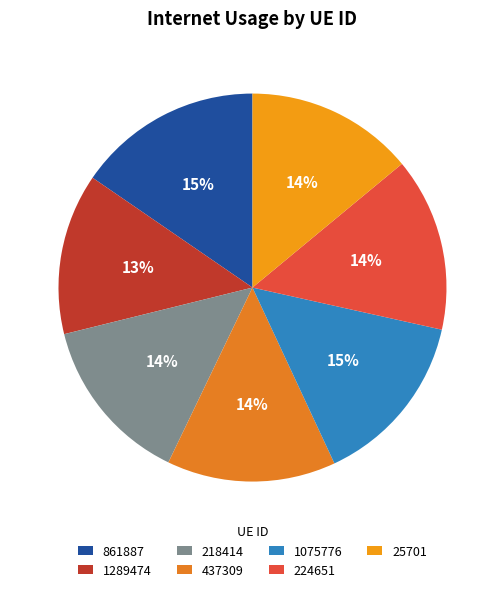

Combined, what portion of the pie is 437309 and 25701?

28.1%